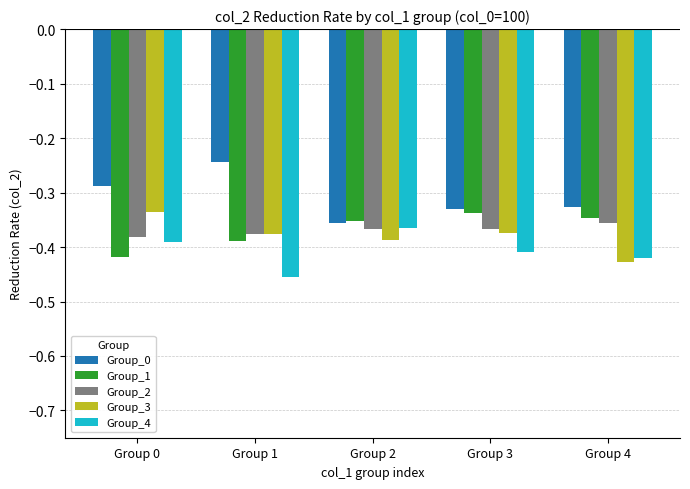

What are all the series names shown in the legend?

Group_0, Group_1, Group_2, Group_3, Group_4